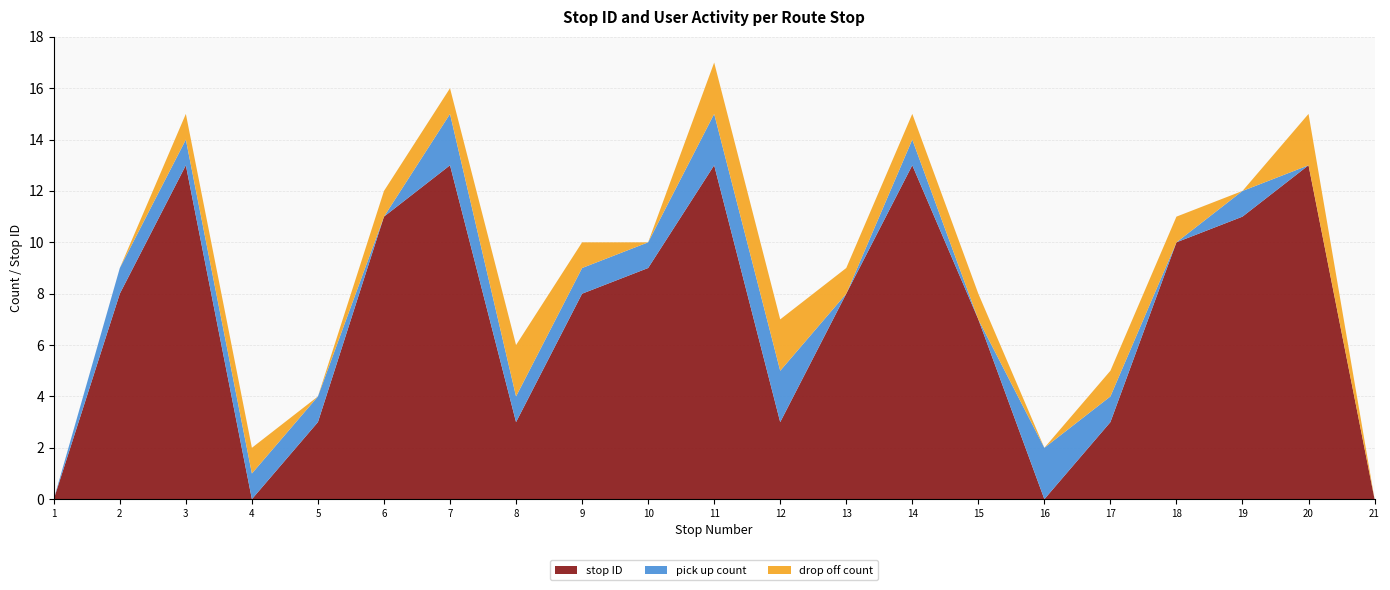

Reading right to left, what are all the values shown in this chart?

stop ID: 0	13	11	10	3	0	7	13	8	3	13	9	8	3	13	11	3	0	13	8	0
pick up count: 0	0	1	0	1	2	0	1	0	2	2	1	1	1	2	0	1	1	1	1	0
drop off count: 0	2	0	1	1	0	1	1	1	2	2	0	1	2	1	1	0	1	1	0	0